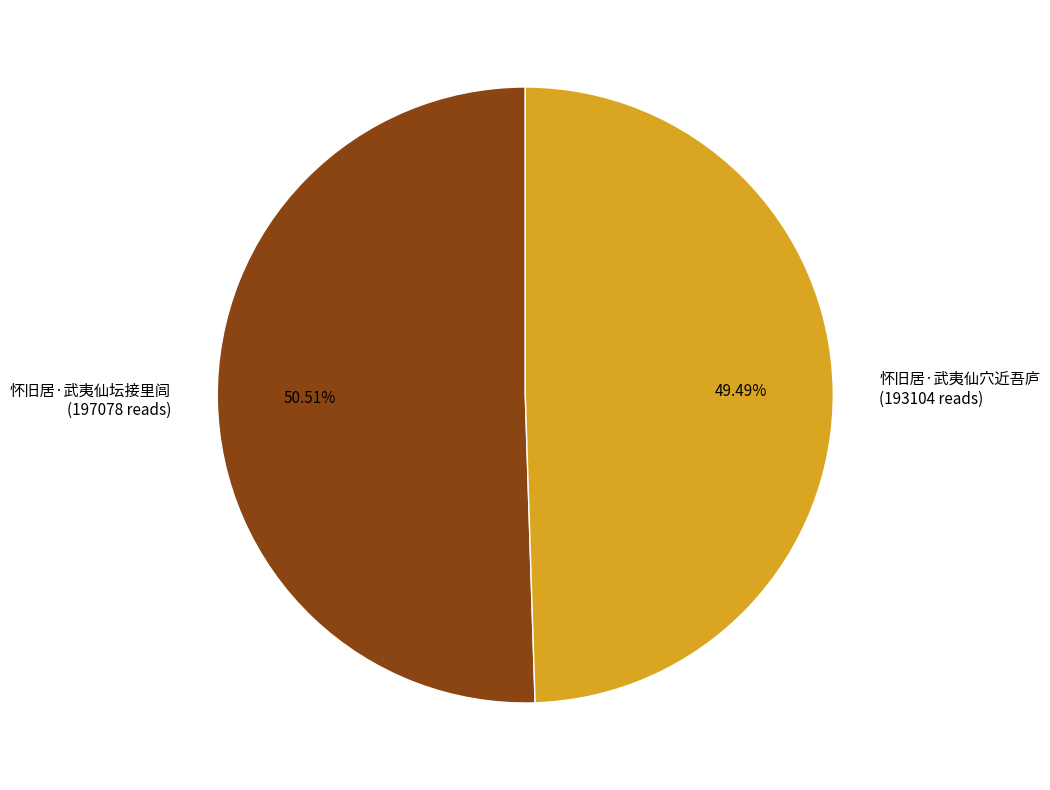

How much of the chart is everything except 怀旧居·武夷仙穴近吾庐?

50.5%